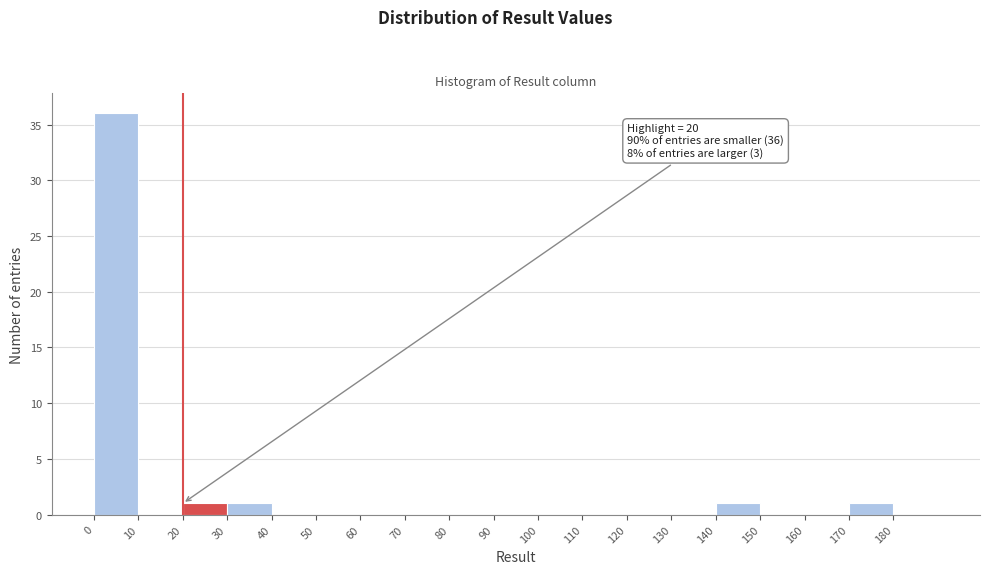

Which range on the x-axis has the tallest bar?

0 to 10